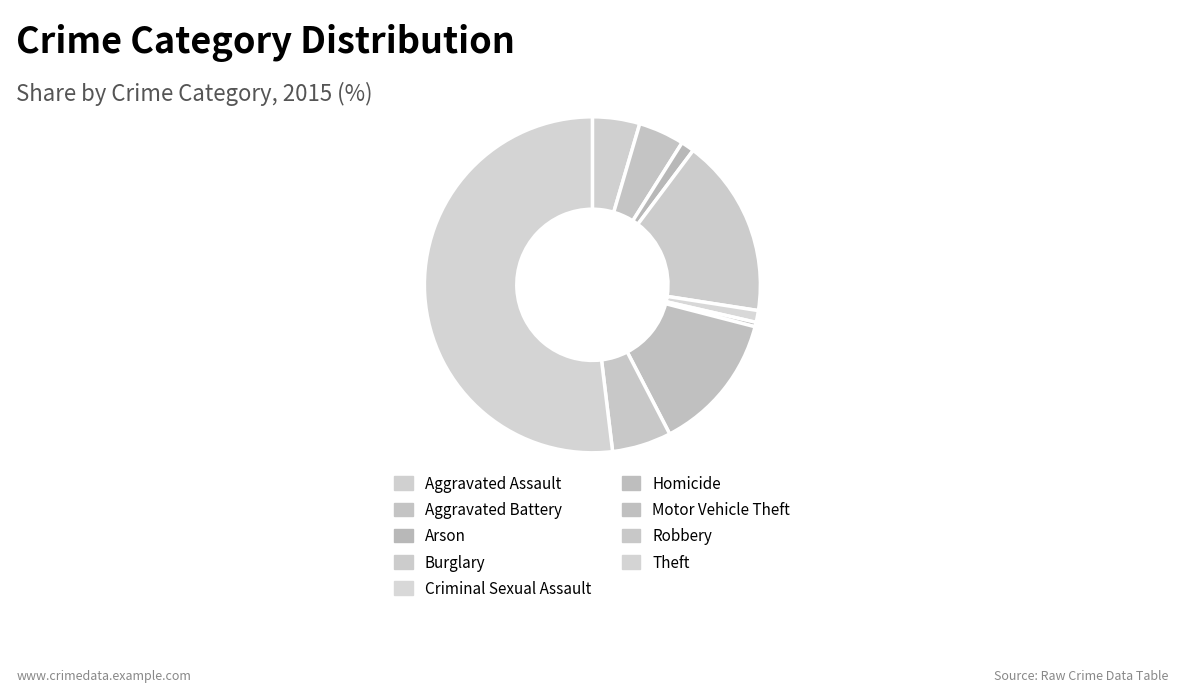

True or false: Aggravated Battery accounts for 1% of the total.

False